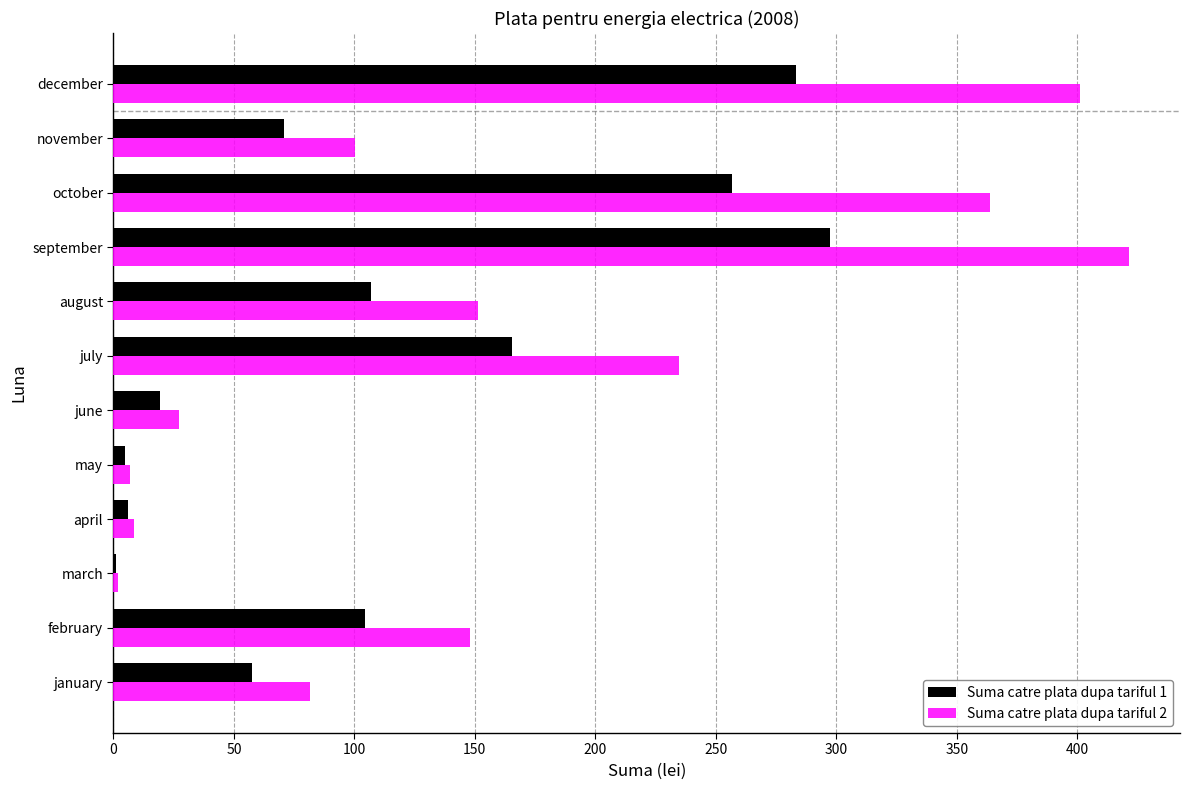

Is the value of Suma catre plata dupa tariful 2 at february greater than the value of Suma catre plata dupa tariful 1 at march?

Yes